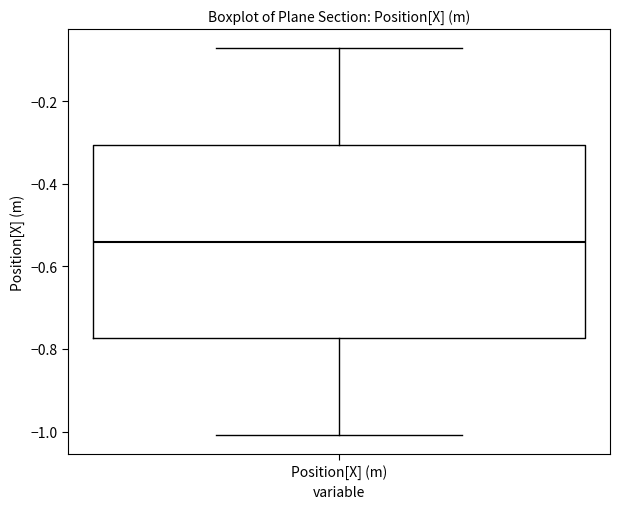

Where does the median line of the box for Position[X] (m) sit on the y-axis? The values are not printed on the chart, so give them approximately, as read against the axis.

-0.54